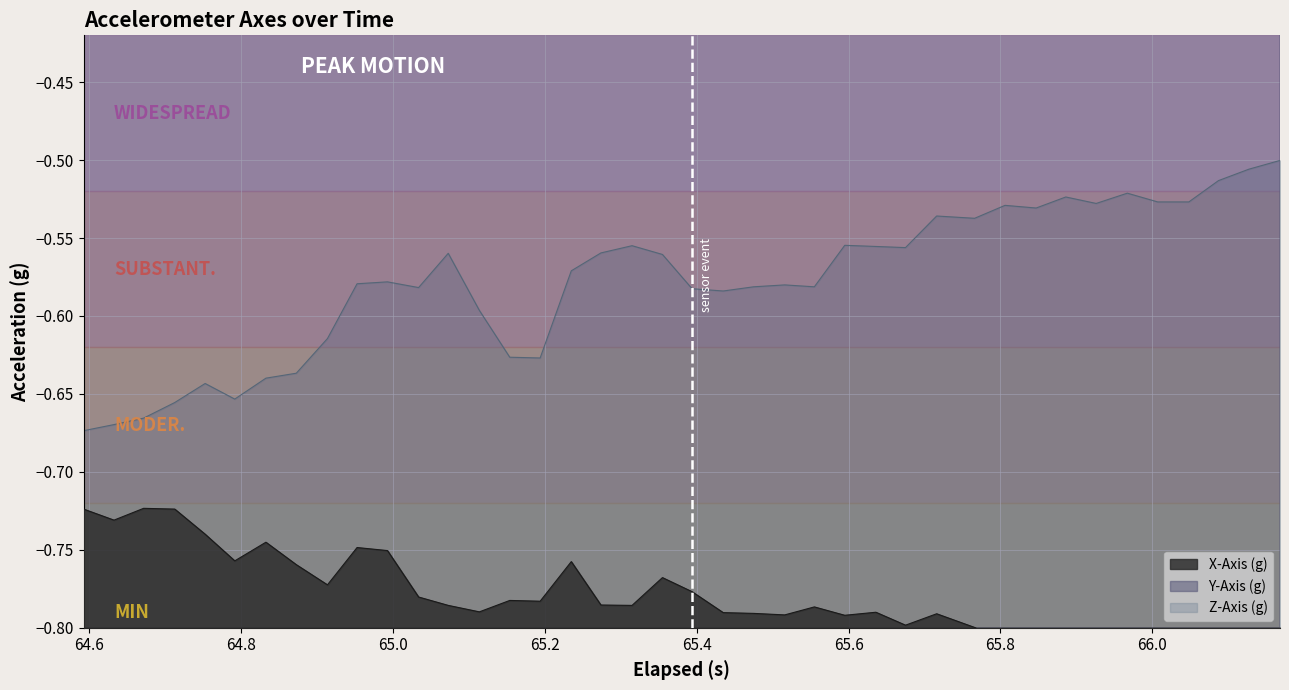

How many interior local peaks does the X-Axis (g) series have?

12